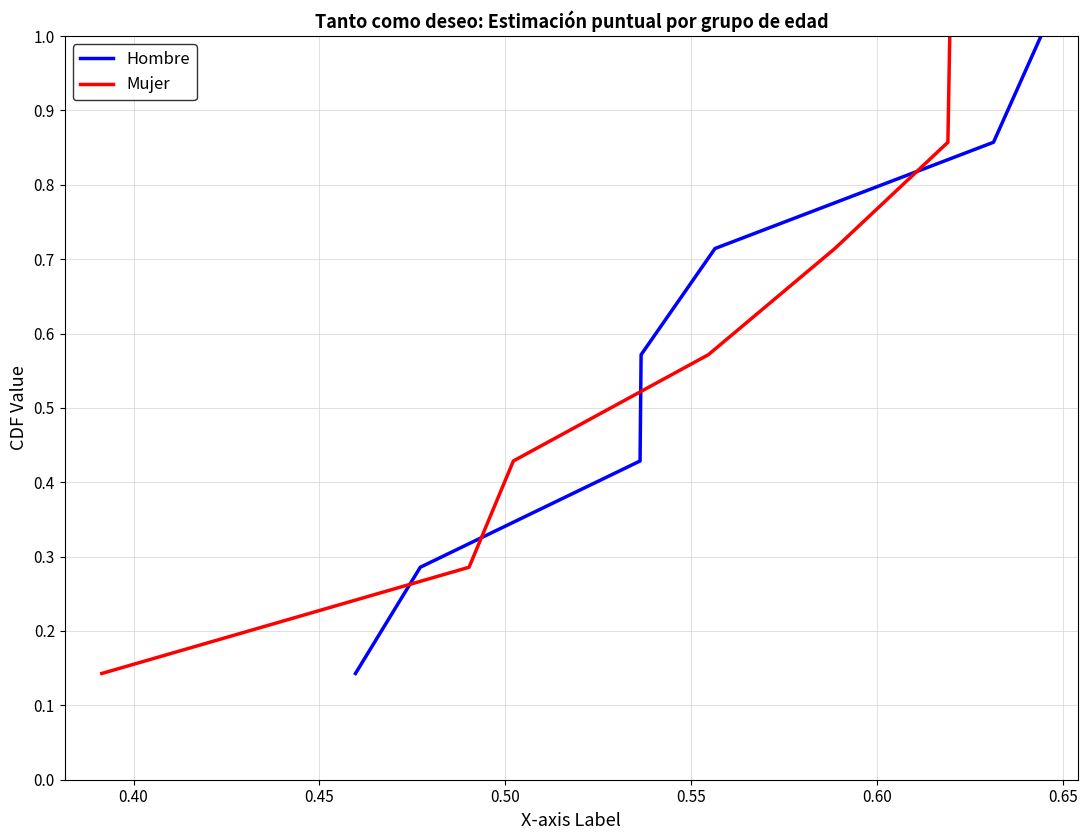

True or false: Hombre and Mujer cross at least once.

False